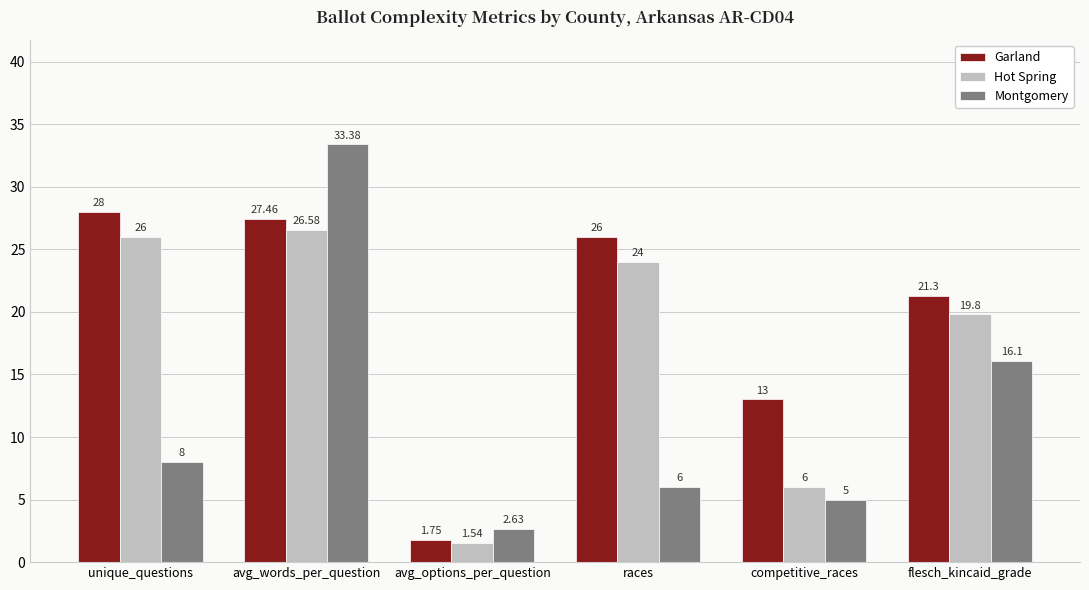

Is it true that Garland equals 13.0 at competitive_races?

True